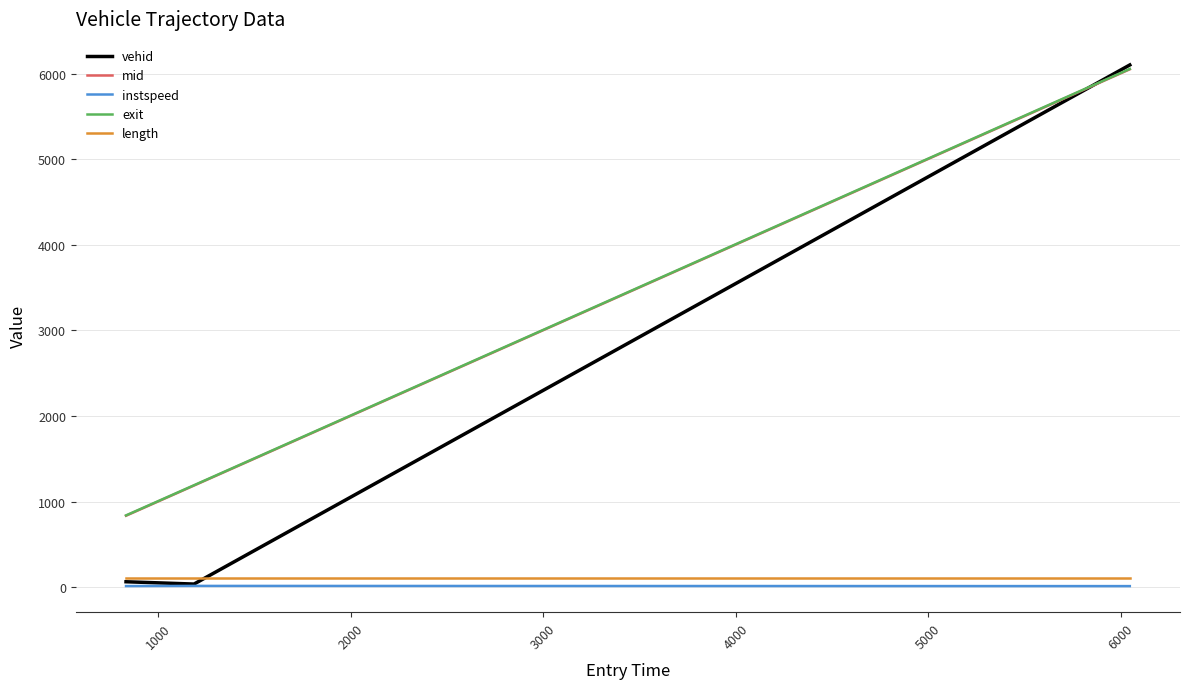

At how many categories does at least one series exceed 439?

3